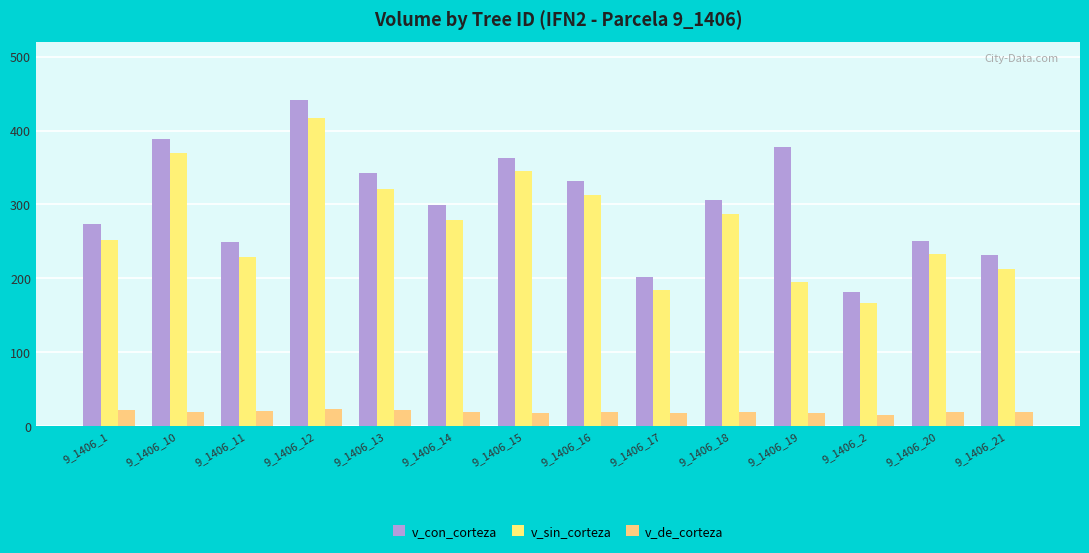

Which series has the largest range (max minus min)?

v_con_corteza